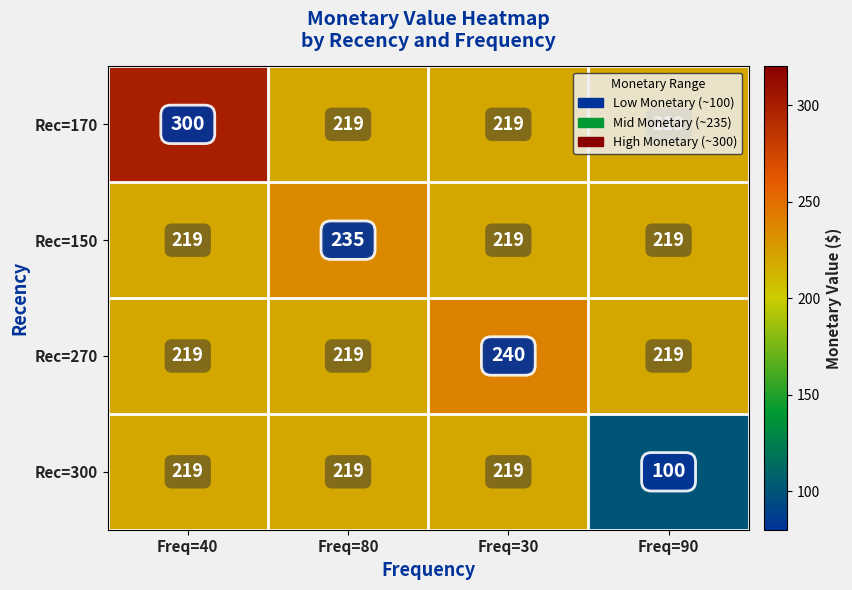

List the series in order of their peak value, highest first.

Rec=170, Rec=270, Rec=150, Rec=300